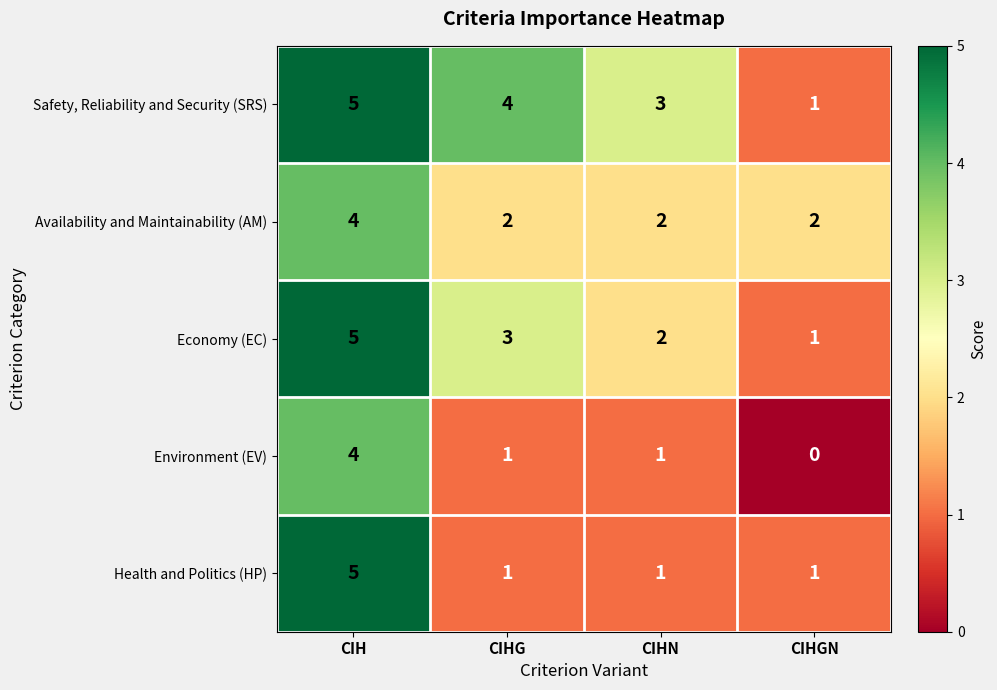

Where does the Safety, Reliability and Security (SRS) series first go above 4?

CIH